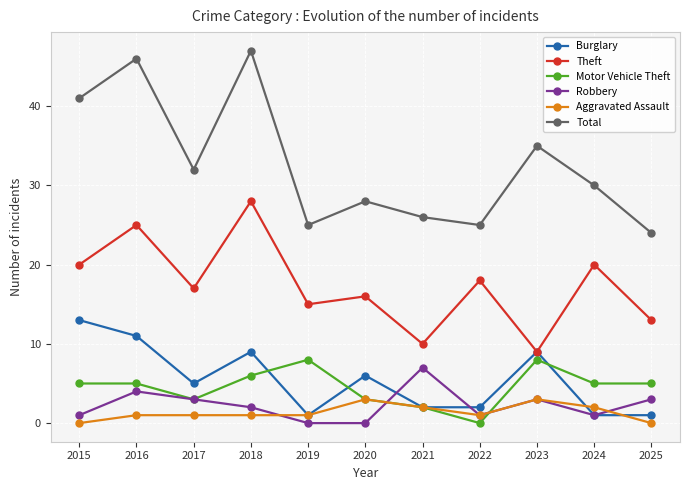

What is the difference between the Theft values at 2020 and 2023?

7